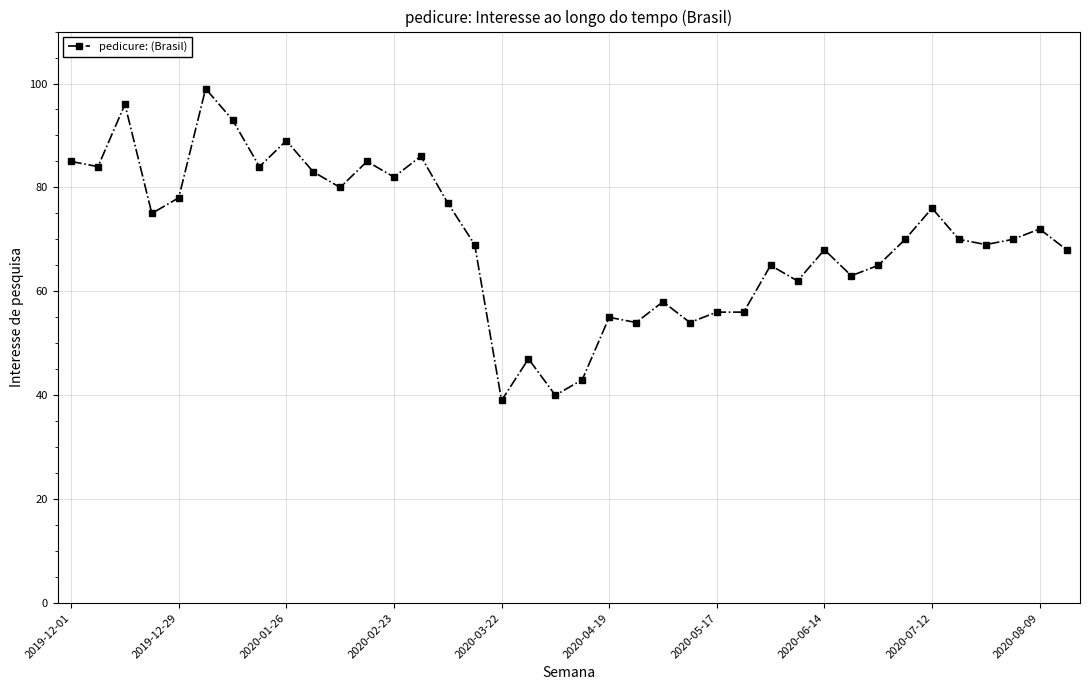

What is the maximum value shown in the chart?

99